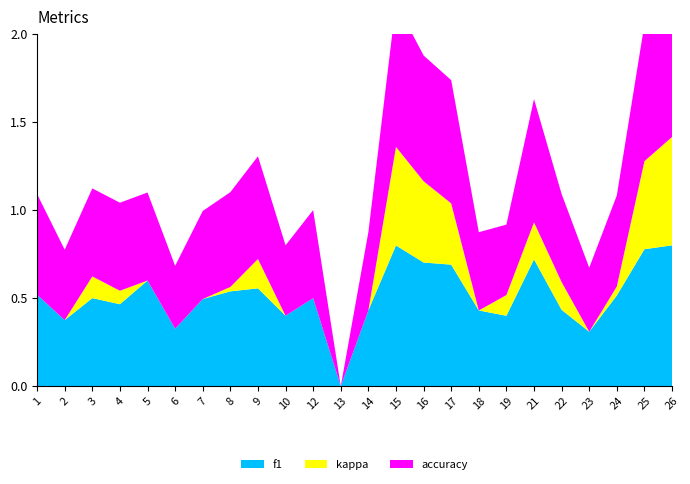

Reading left to right, what are all the values shown in this chart?

f1: 0.5	0.4	0.5	0.5	0.6	0.3	0.5	0.5	0.6	0.4	0.5	0.0	0.4	0.8	0.7	0.7	0.4	0.4	0.7	0.4	0.3	0.5	0.8	0.8
kappa: 0.0	0.0	0.1	0.1	0.0	0.0	0.0	0.0	0.2	0.0	0.0	0.0	0.0	0.6	0.5	0.3	0.0	0.1	0.2	0.2	0.0	0.1	0.5	0.6
accuracy: 0.6	0.4	0.5	0.5	0.5	0.4	0.5	0.5	0.6	0.4	0.5	0.0	0.4	0.8	0.7	0.7	0.4	0.4	0.7	0.5	0.4	0.5	0.8	0.8